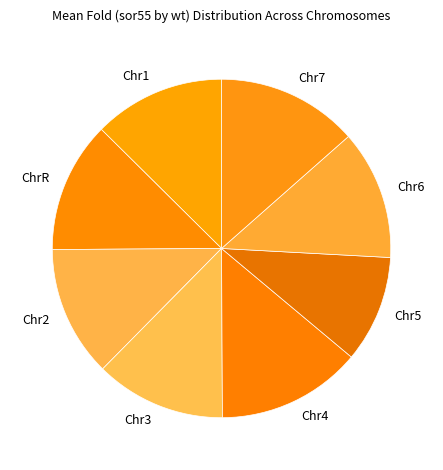

Does Chr6 account for over 50% of the chart?

No